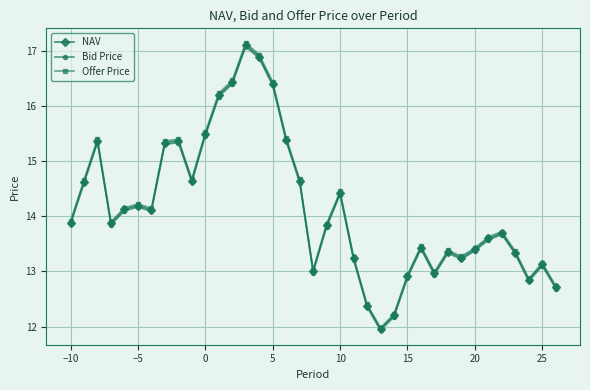

What is the value of the Bid Price point at the 32nd from the left?

13.6